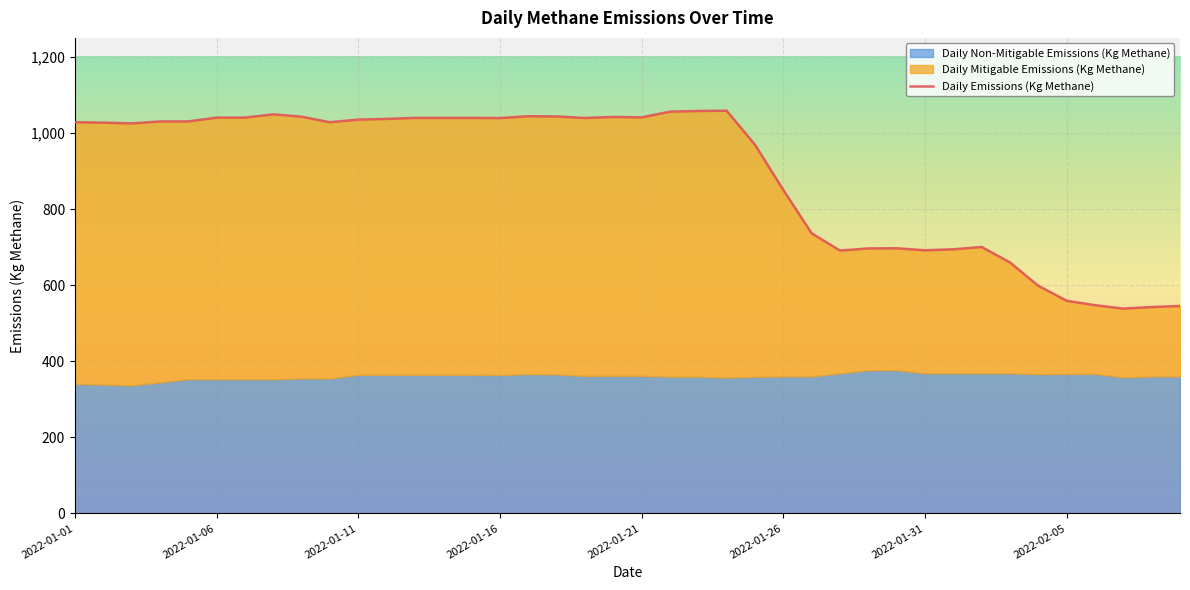

What is the label of the 24th point from the left?

2022-01-24